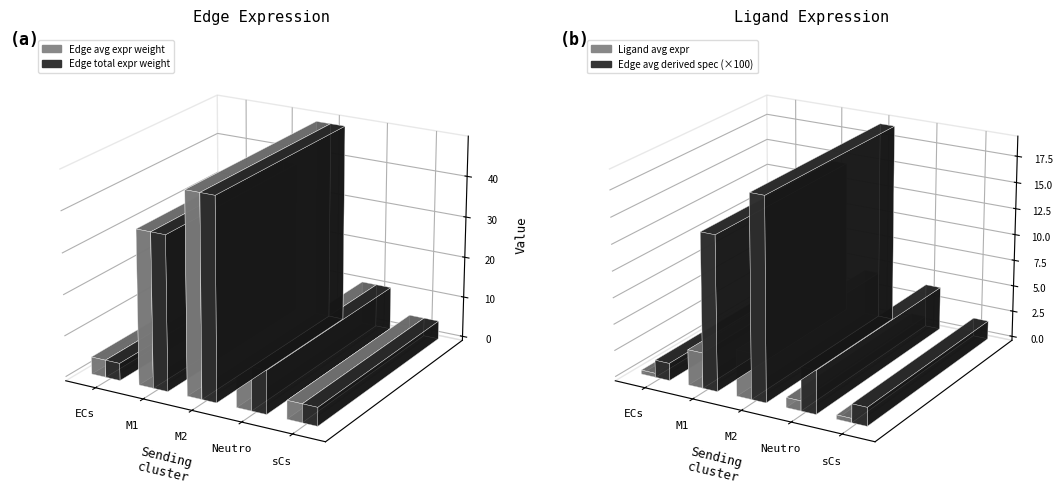

What is the sum of all Edge total expr weight values?

105.4